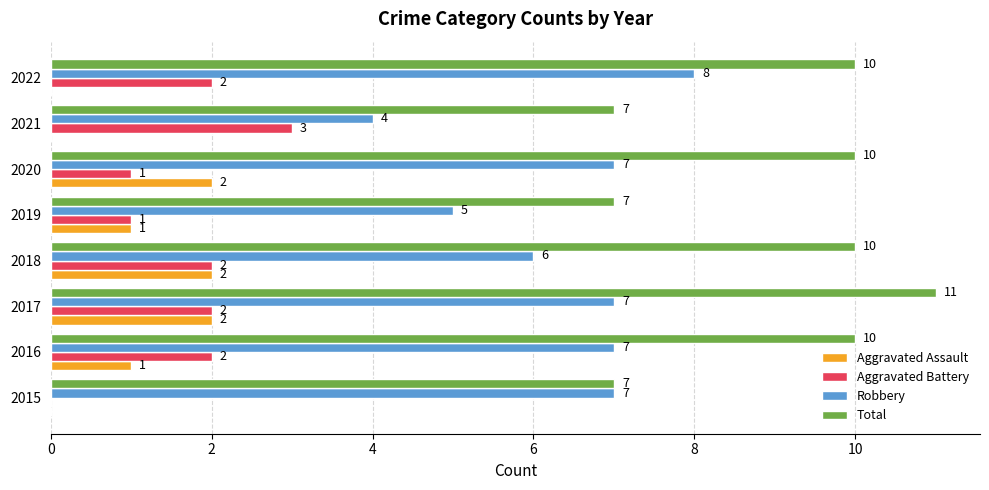

True or false: Aggravated Battery has a value of 2 at 2022.

True